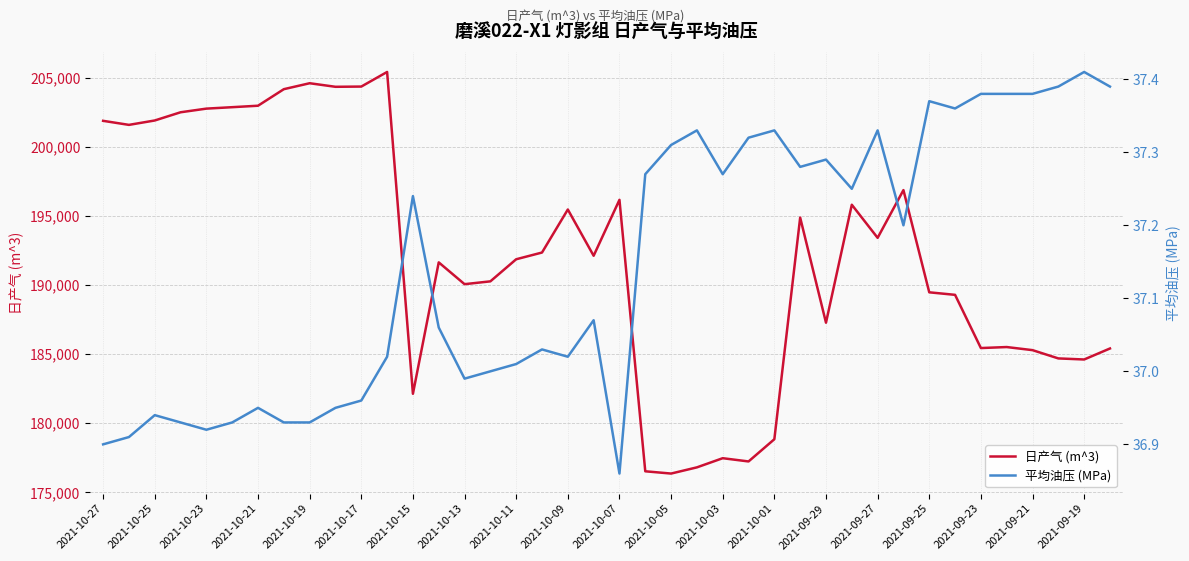

What is the minimum value for 日产气 (m^3)?

176358